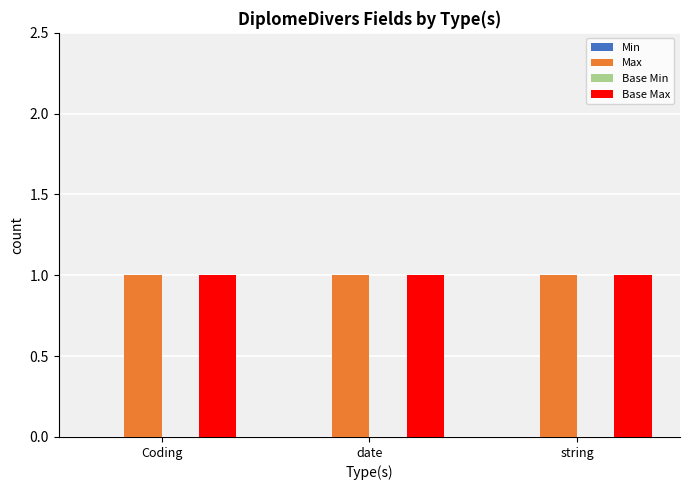

Which series has the largest range (max minus min)?

Min